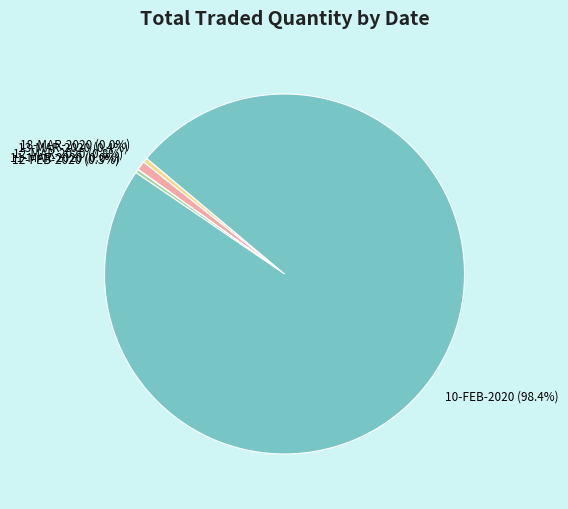

What is the ratio of the value at 12-FEB-2020 to the value at 12-MAR-2020?

0.4